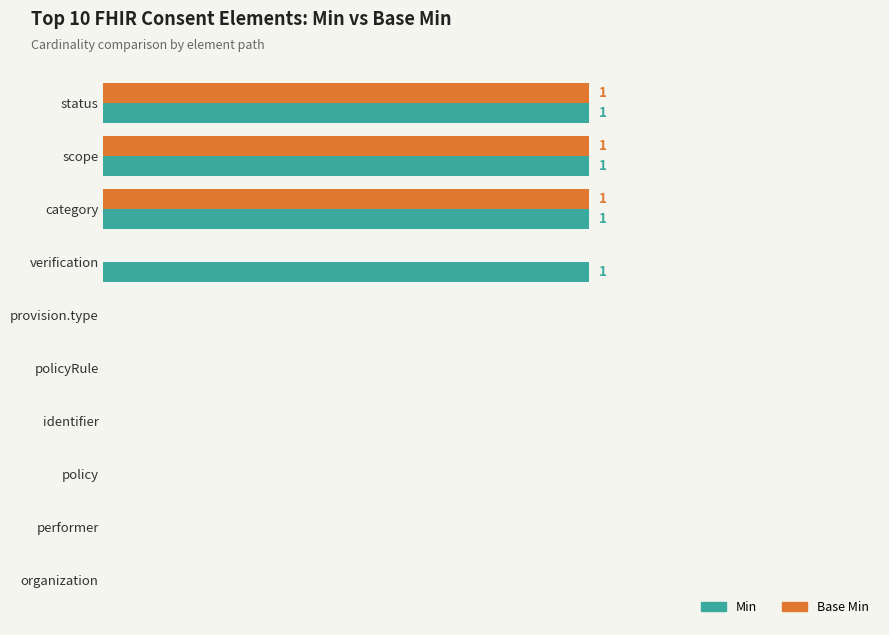

How many Base Min values are between 0 and 1?

10